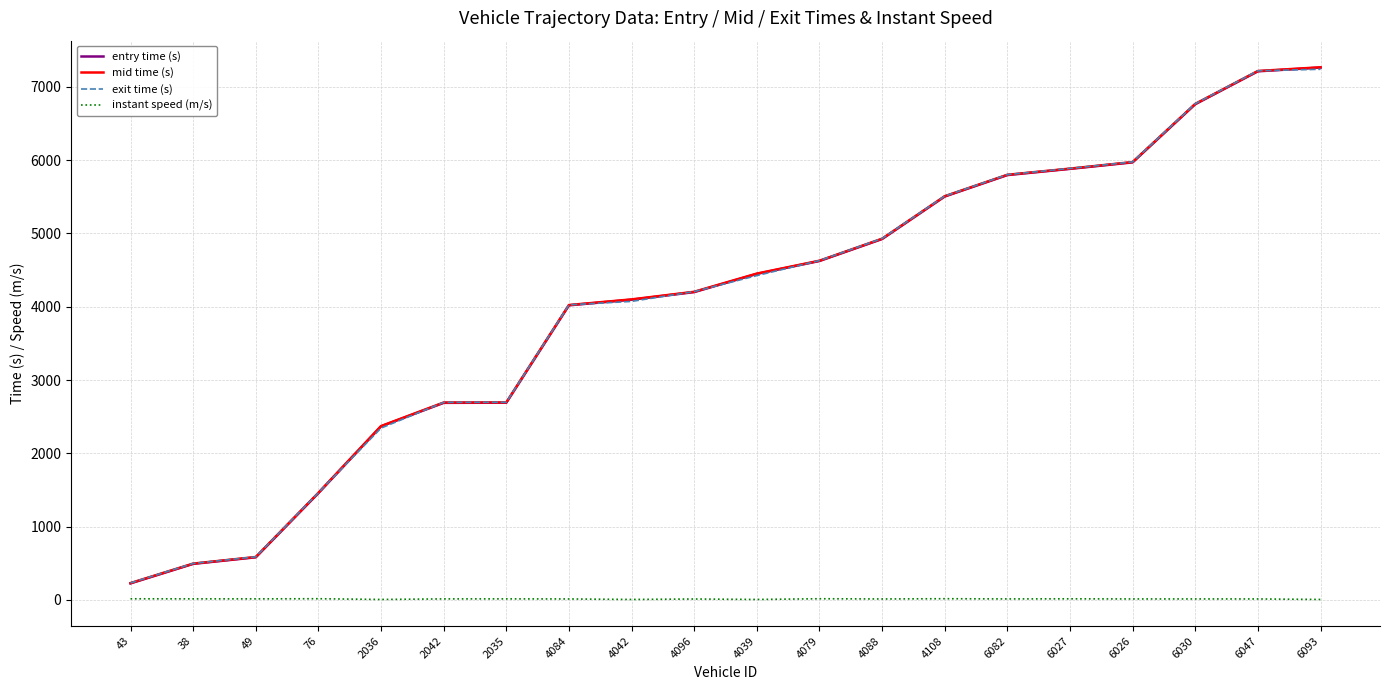

True or false: entry time (s) and instant speed (m/s) cross at least once.

False